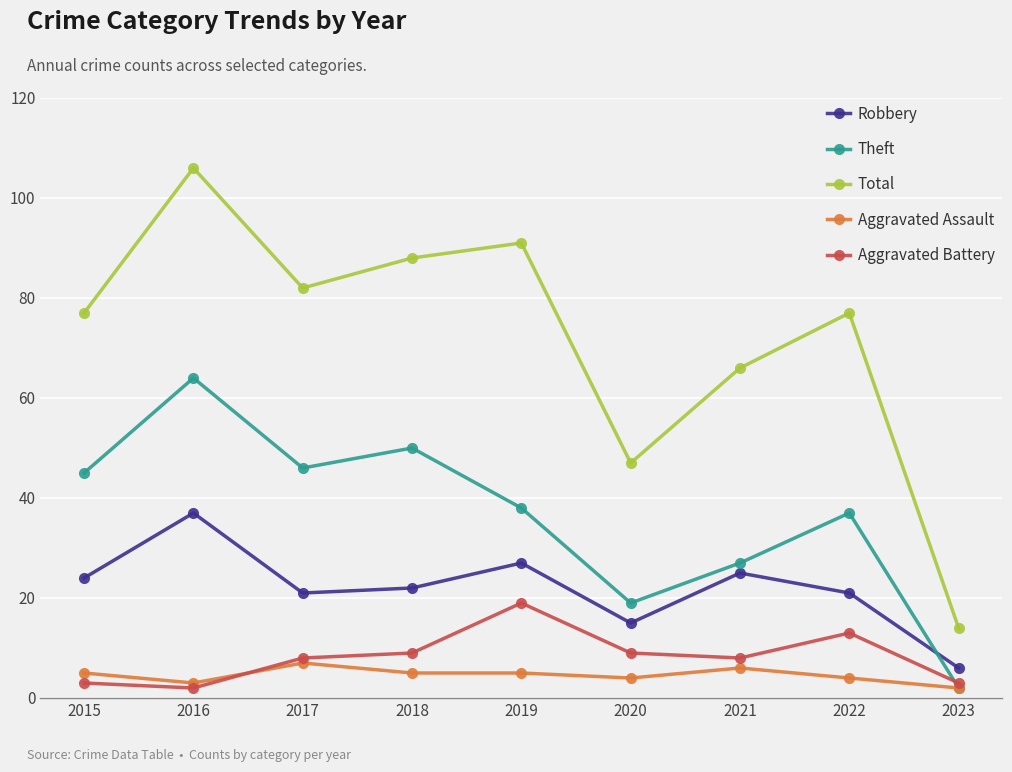

What are all the series names shown in the legend?

Robbery, Theft, Total, Aggravated Assault, Aggravated Battery